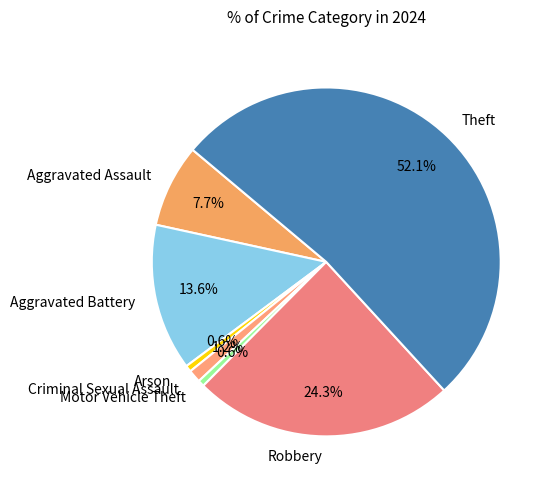

Do Theft and Motor Vehicle Theft together represent more than half of the pie?

Yes